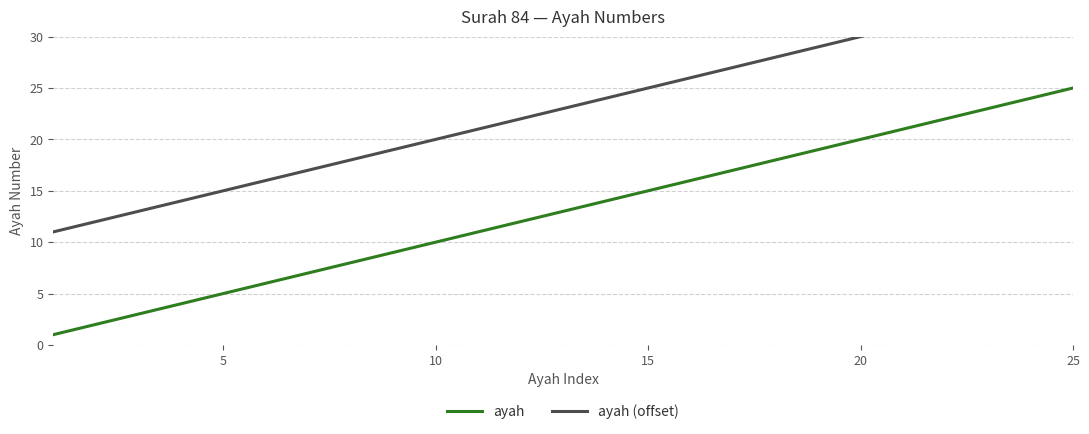

What is the difference between the maximum and minimum values in the ayah (offset) series?

24